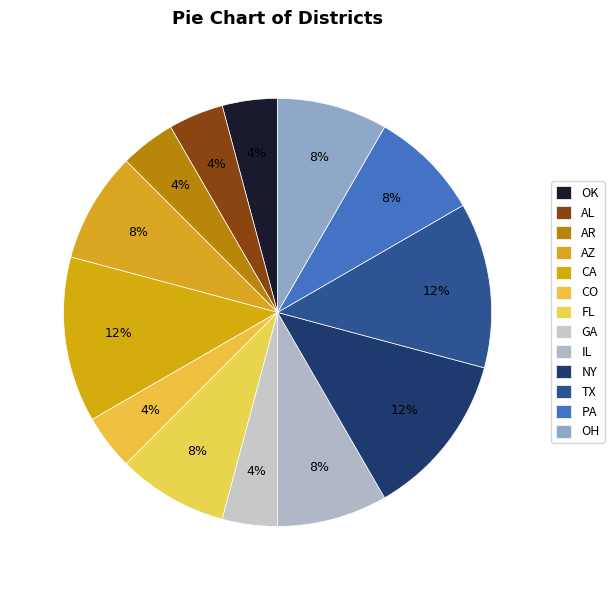

How many segments does this pie chart have?

13